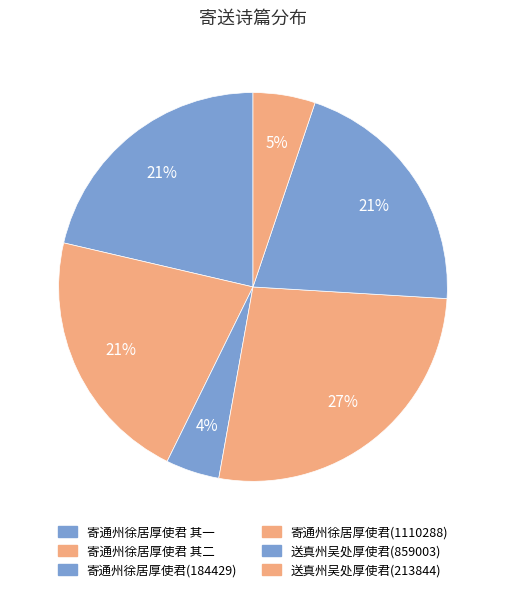

Count the number of slices in the pie.

6